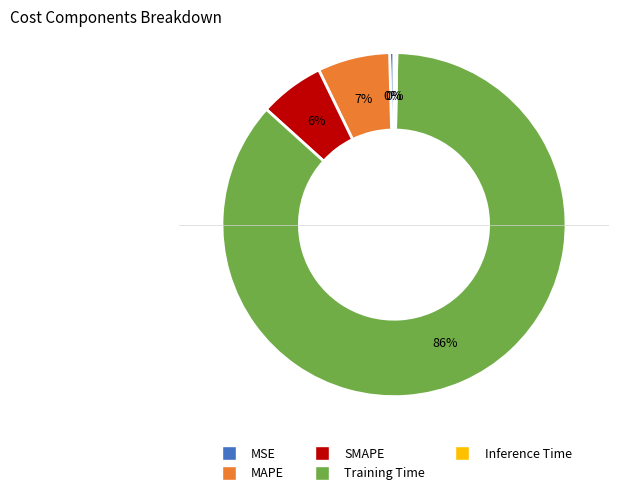

Do SMAPE and MAPE together represent more than half of the pie?

No